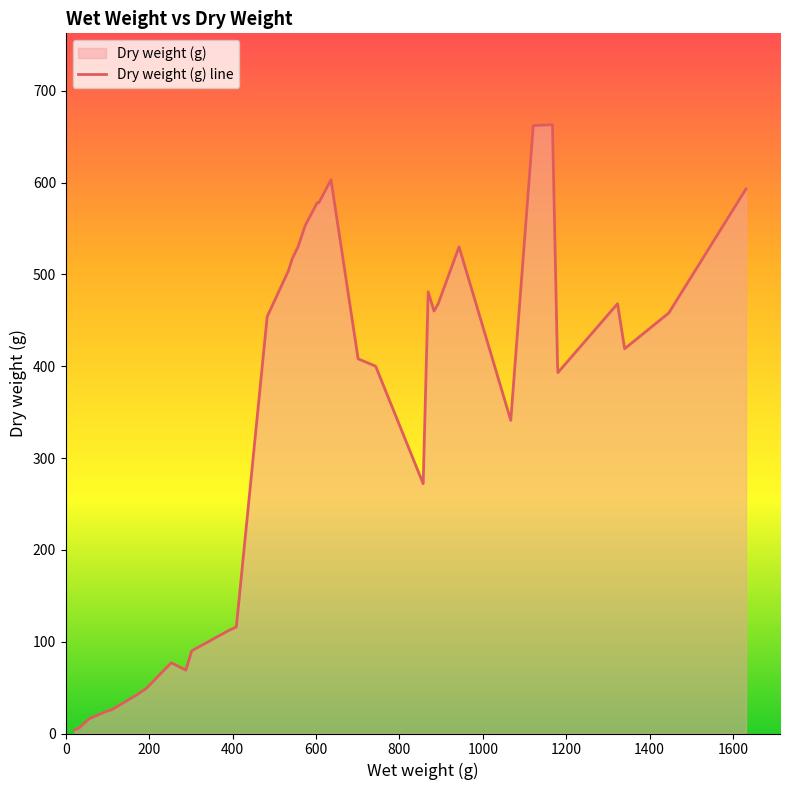

What is the difference between the maximum and minimum values?

659